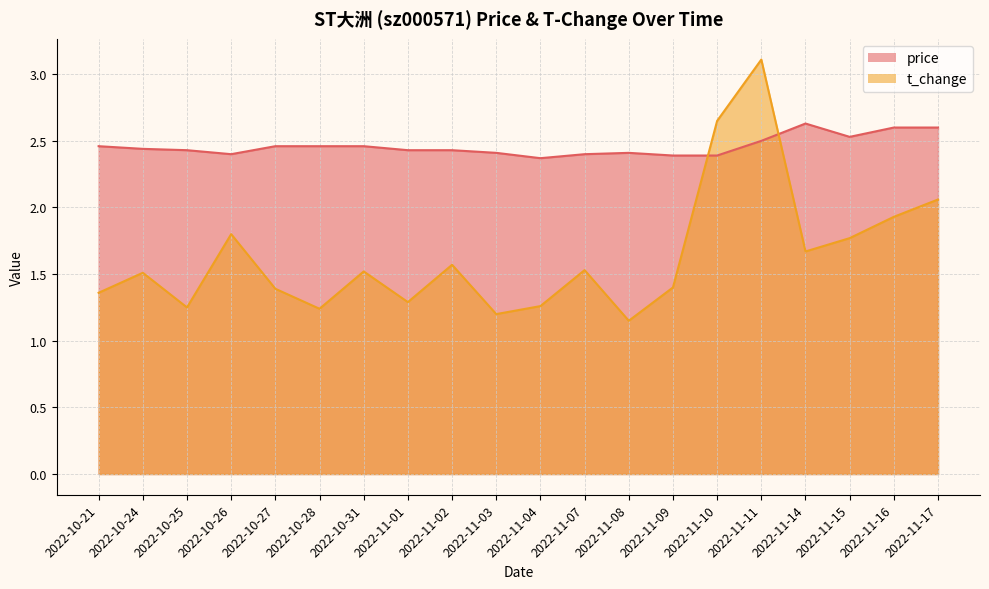

In price, how many points are higher than both neighbors (excluding endpoints)?

2